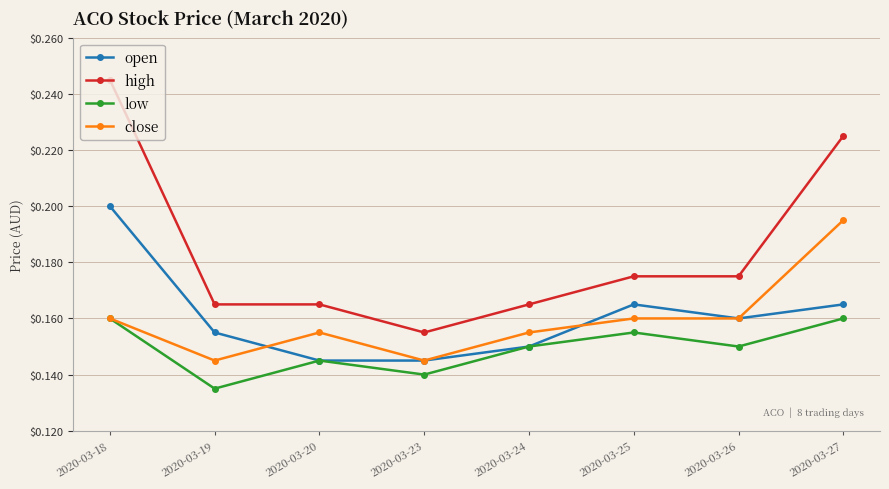

Which series changed the most between 2020-03-18 and 2020-03-23?

high